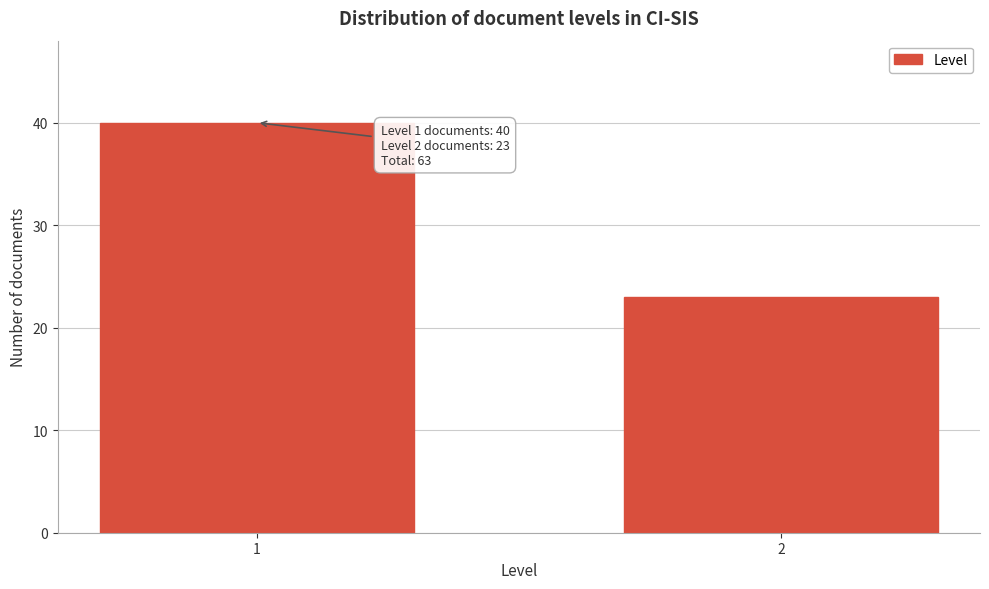

Reading left to right, what are all the values shown in this chart?

40	23